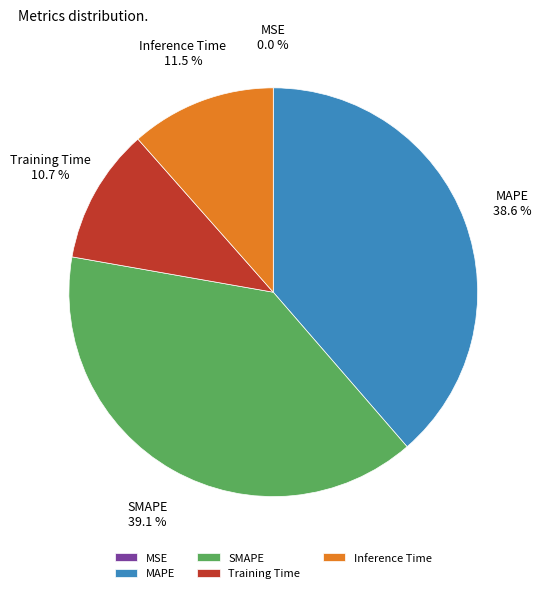

To the nearest percent, what is the difference between the Training Time and MAPE slice percentages?

28%